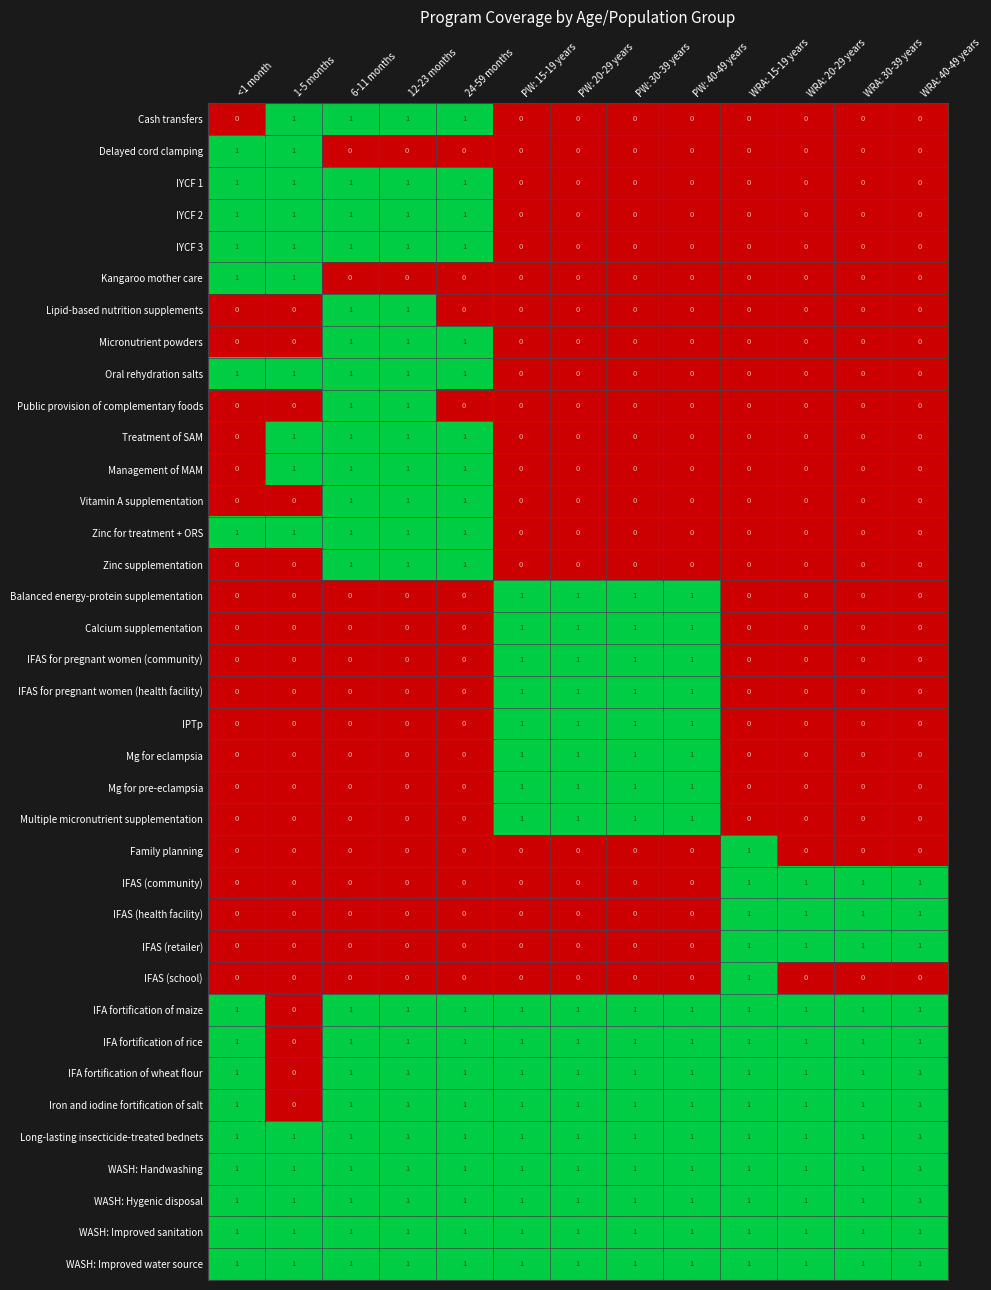

The Treatment of SAM series shows 1 at 24-59 months. True or false?

True